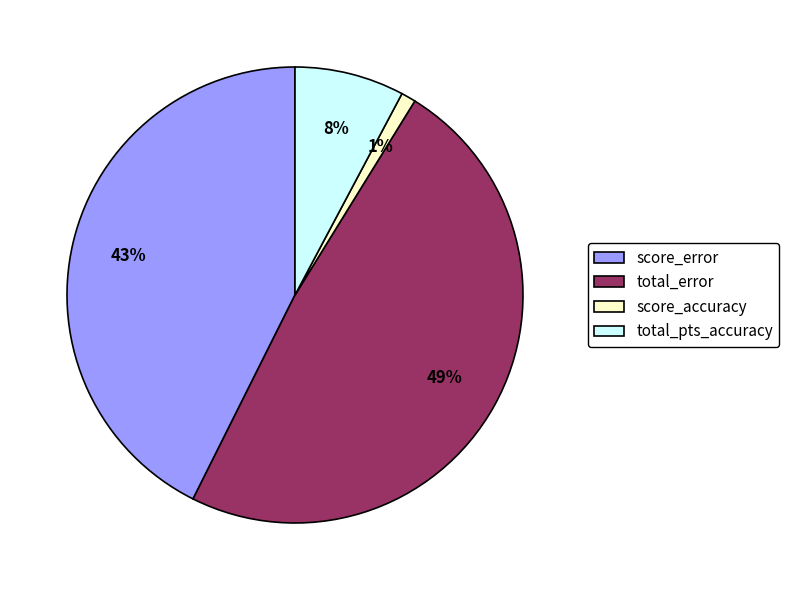

Is the sum of score_error and total_error greater than half?

Yes